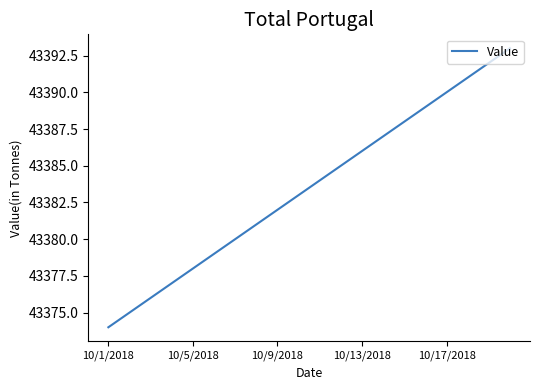

What is the difference between the maximum and minimum values?

19